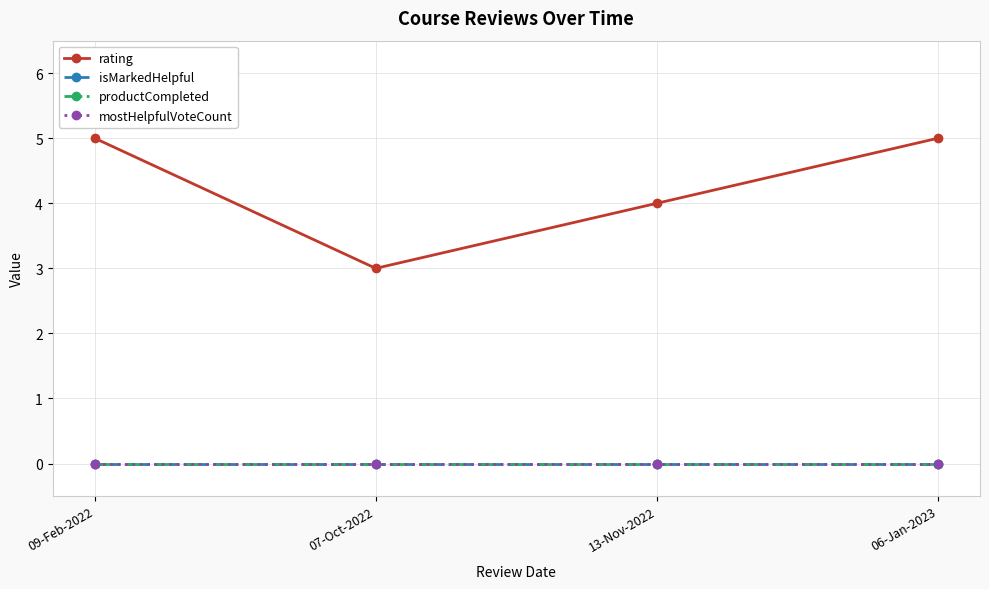

True or false: isMarkedHelpful and mostHelpfulVoteCount intersect in this chart.

False